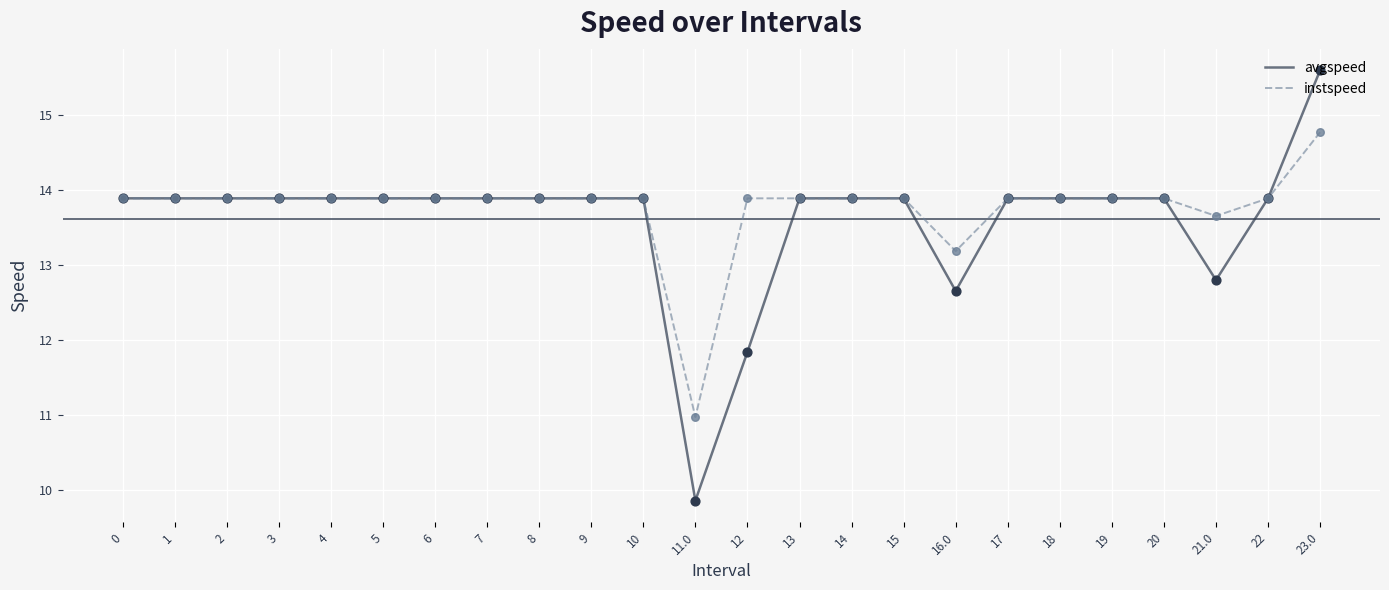

Which series has the largest range (max minus min)?

avgspeed